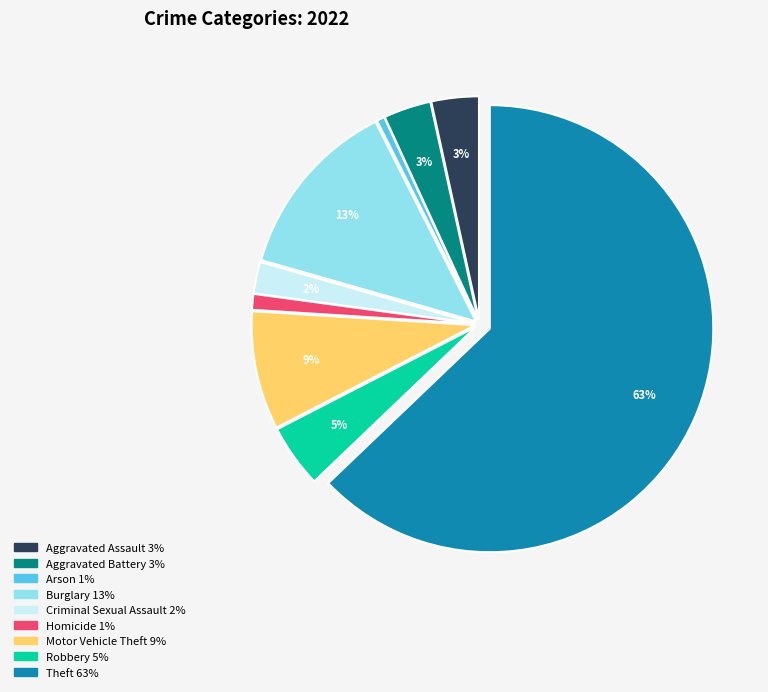

Does Homicide represent more than half of the total?

No